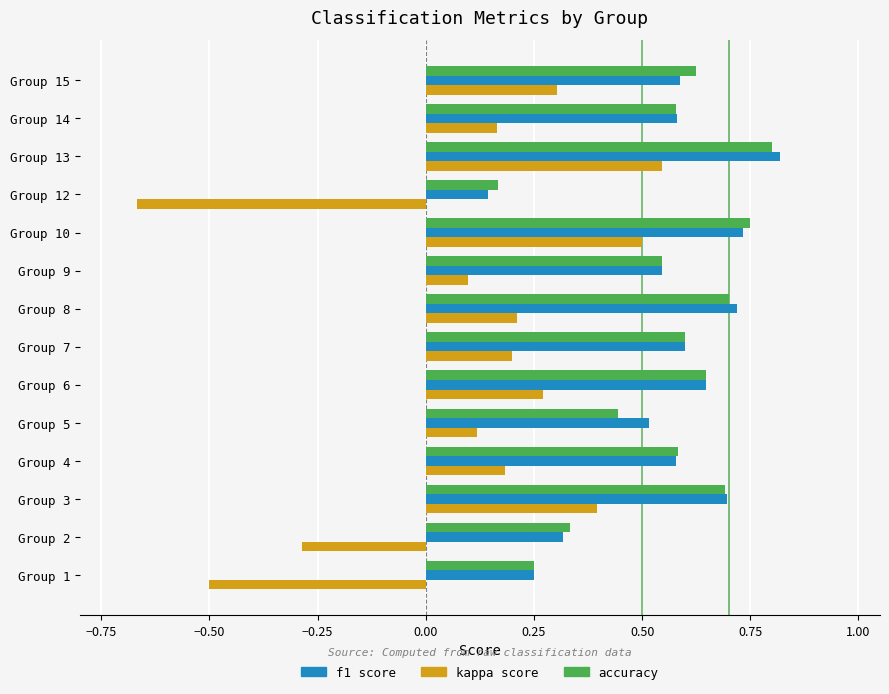

Which category has the highest value across all series?

Group 13